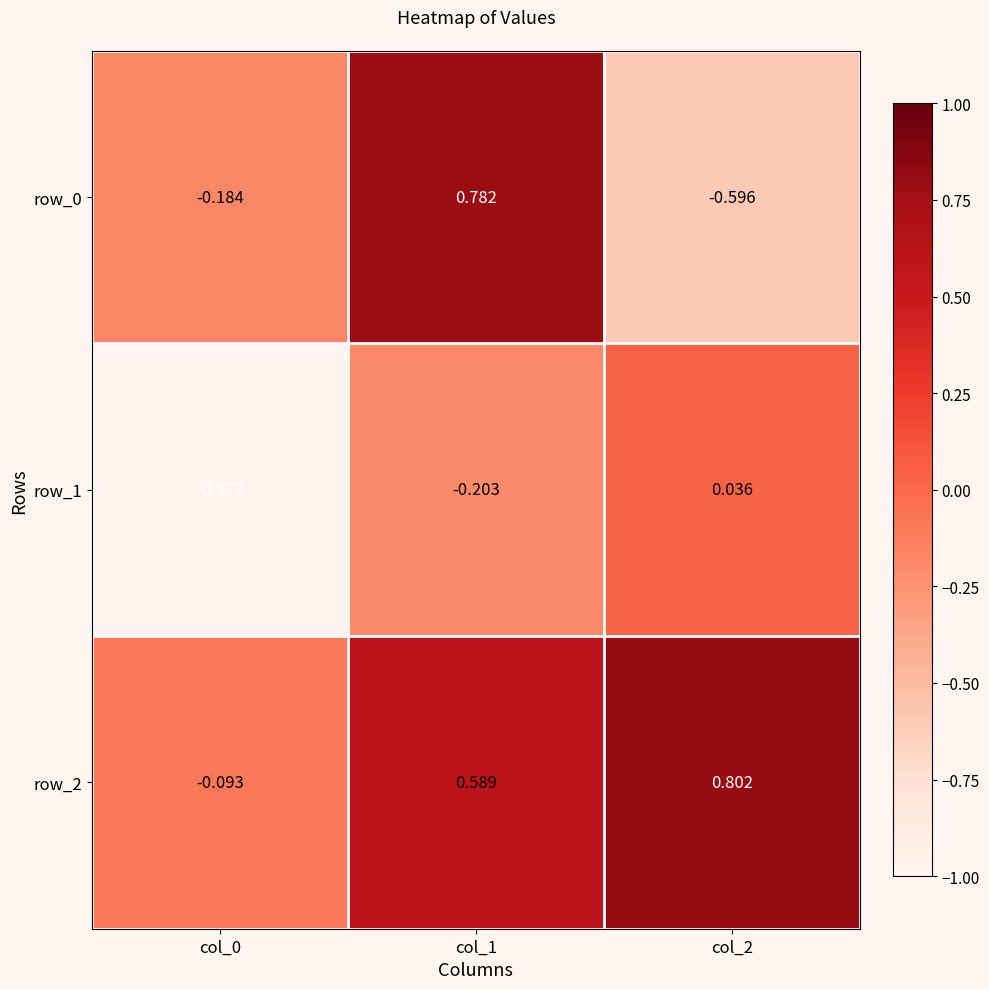

How many values in row_0 are below zero?

2